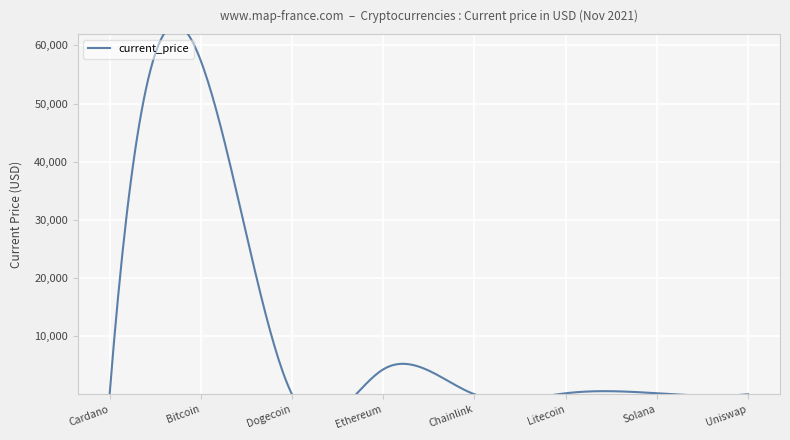

Count the number of data series in this chart.

1